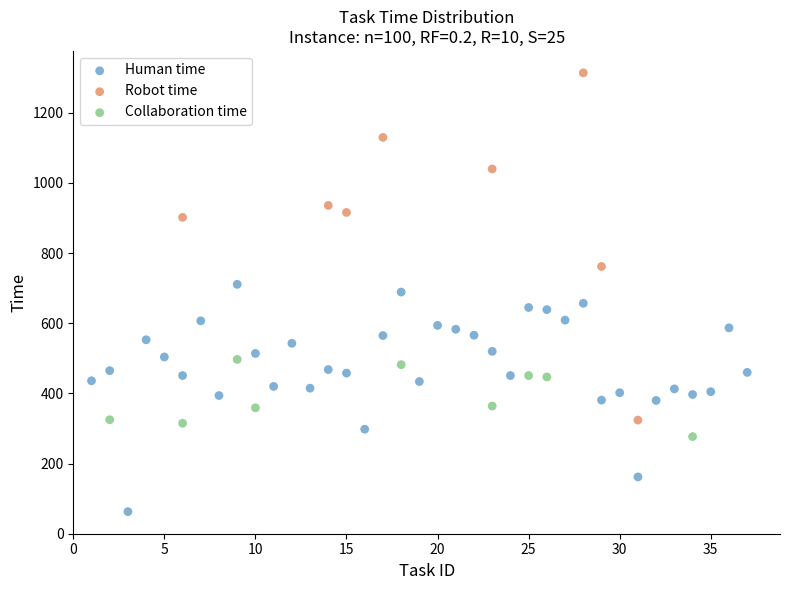

Which series has the largest Y range (max minus min)?

Robot time